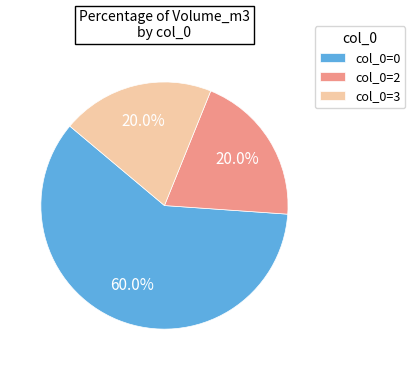

Which slice is the largest?

col_0=0